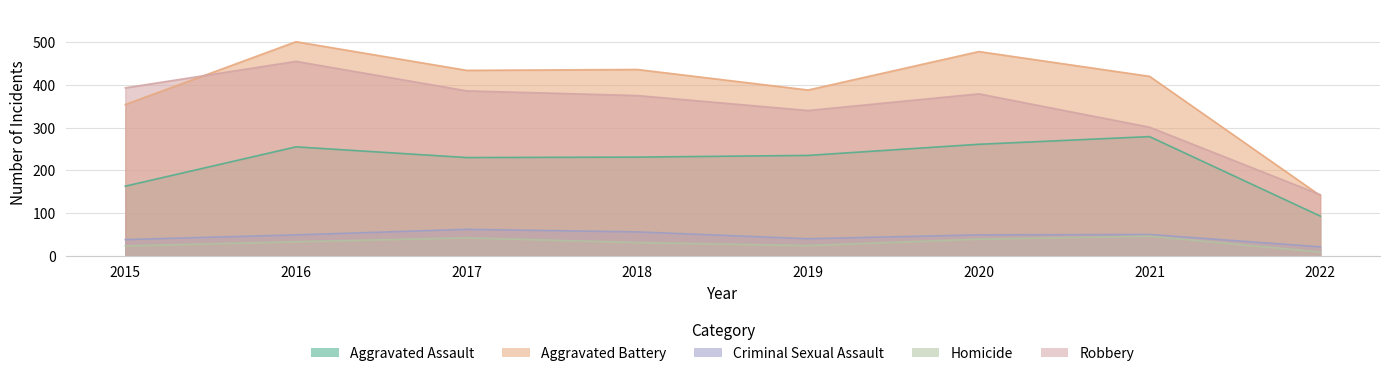

Rank the categories by Homicide value from lowest to highest.

2022, 2015, 2019, 2018, 2016, 2020, 2017, 2021